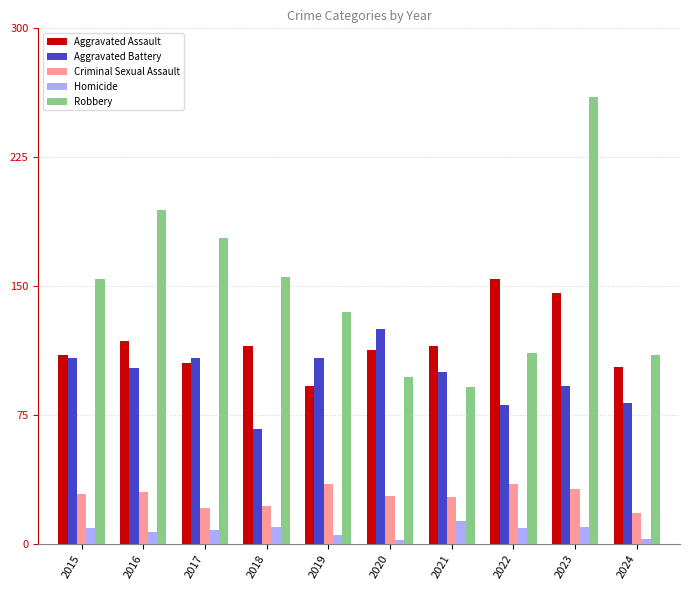

How many groups of bars are there?

10